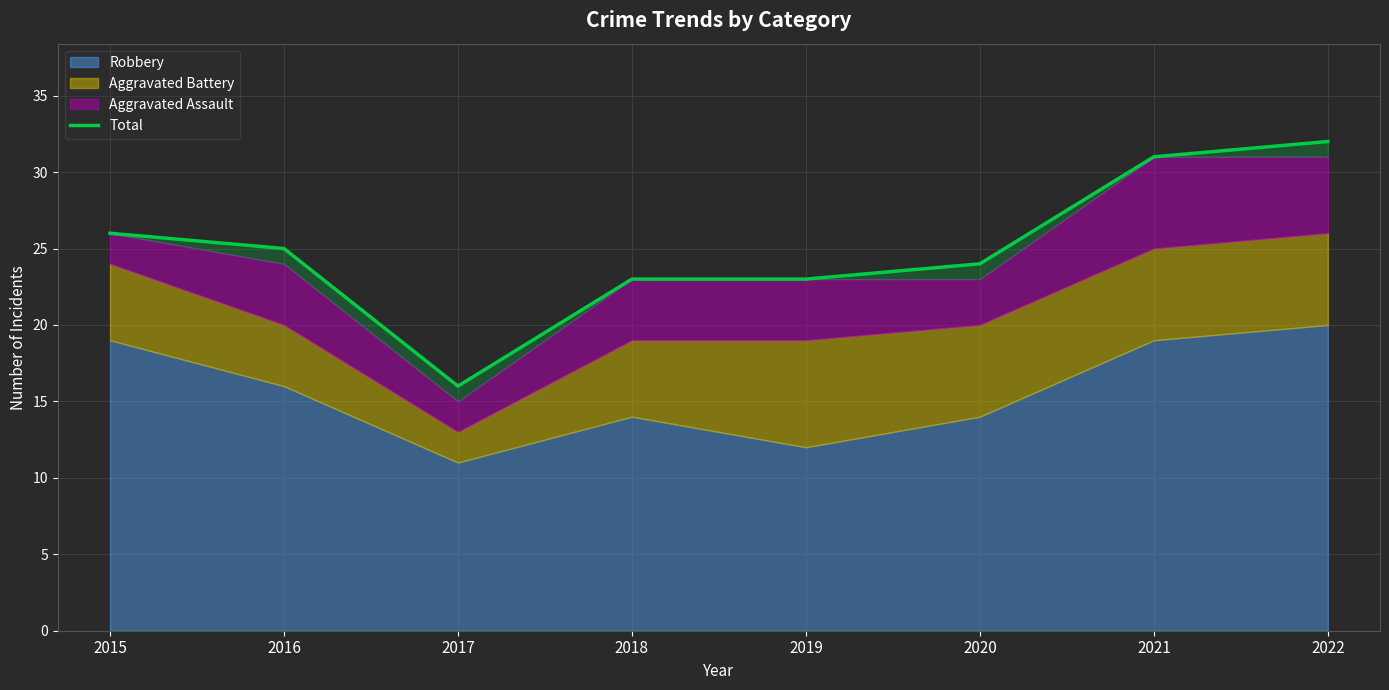

Reading left to right, list all the values displayed in this chart.

2015=26	2016=25	2017=16	2018=23	2019=23	2020=24	2021=31	2022=32